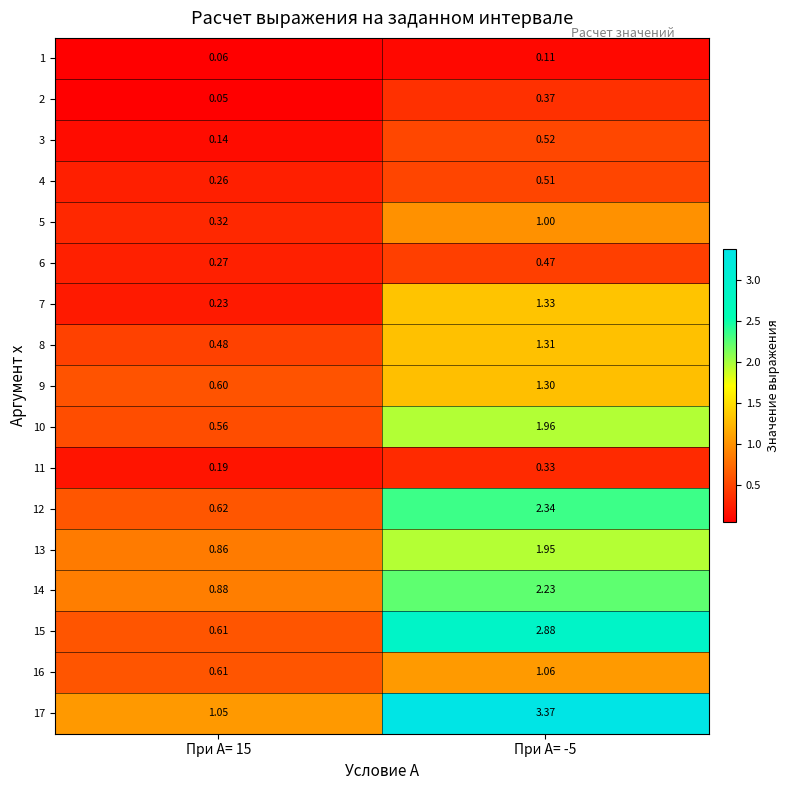

Is the value of 4 at При A= 15 greater than the value of 7 at При A= -5?

No